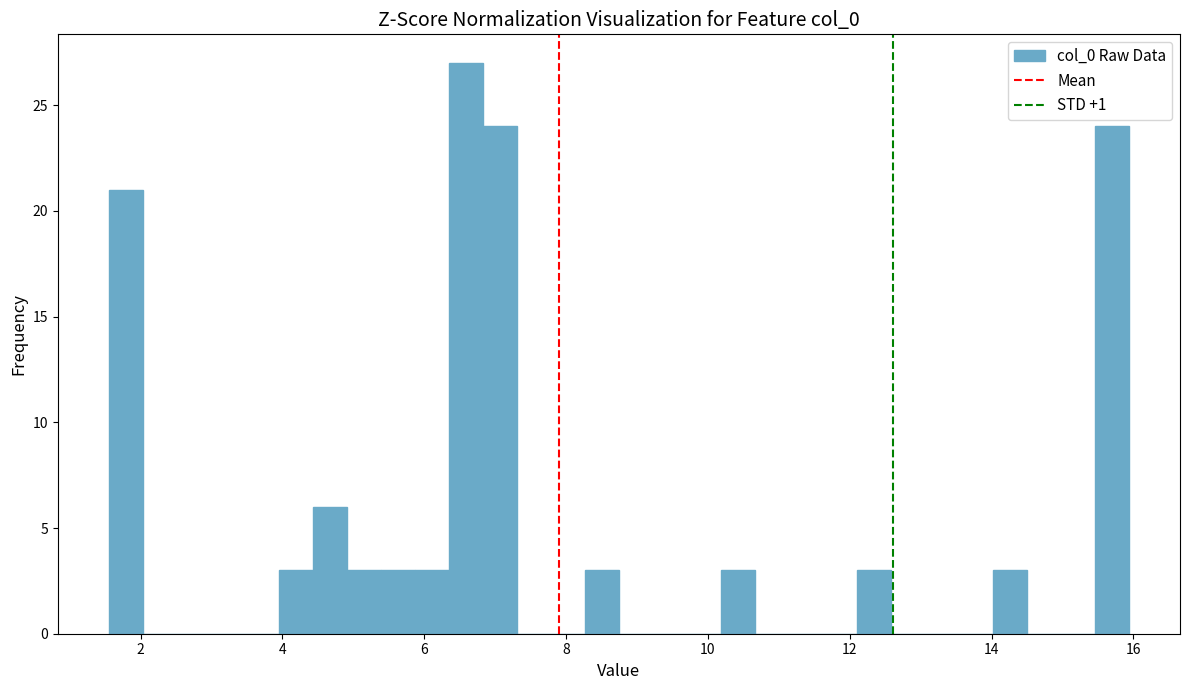

Around what value on the x-axis is the tallest bar? Give the approximate position of its centre, as read against the axis.

6.6